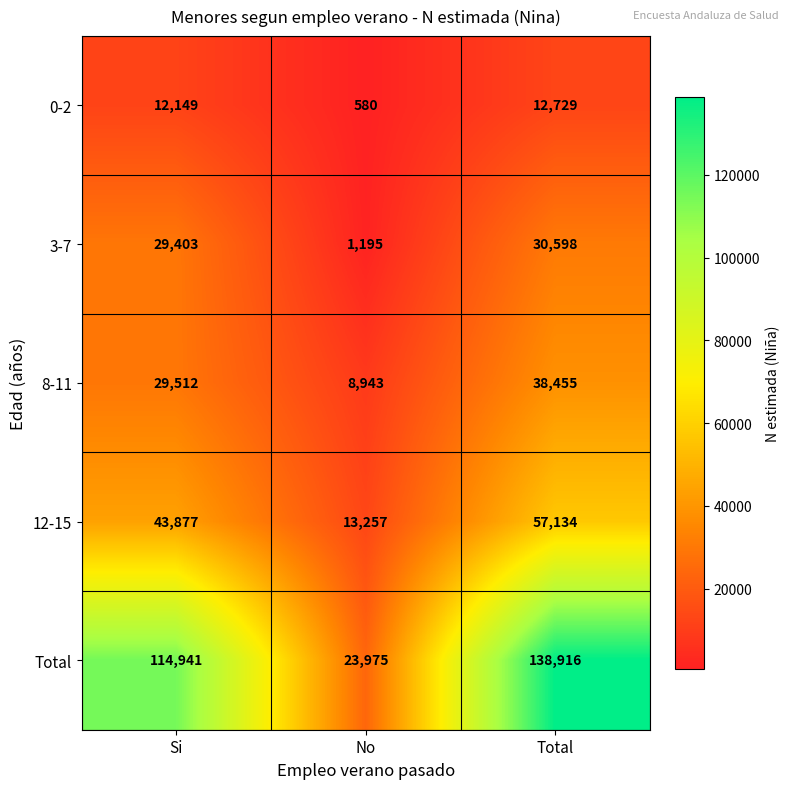

At how many categories does at least one series exceed 44934?

2